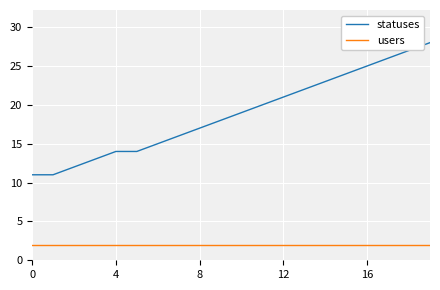

What is the difference between the maximum and minimum values in the statuses series?

17